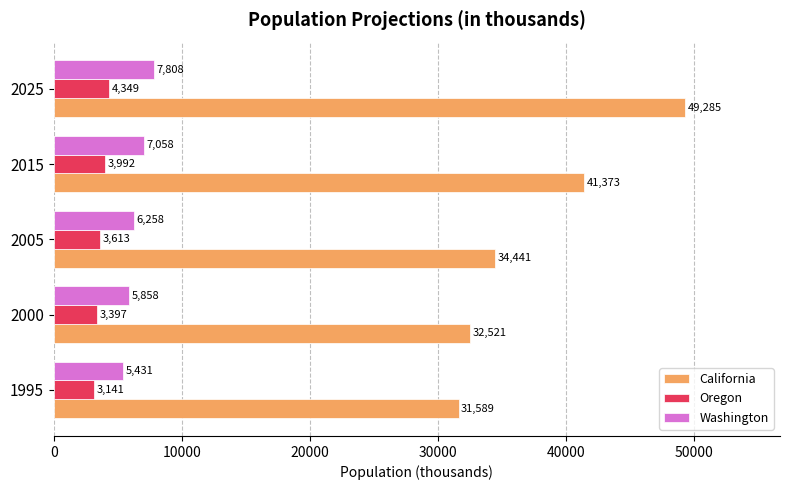

Which series has the largest total across all categories?

California